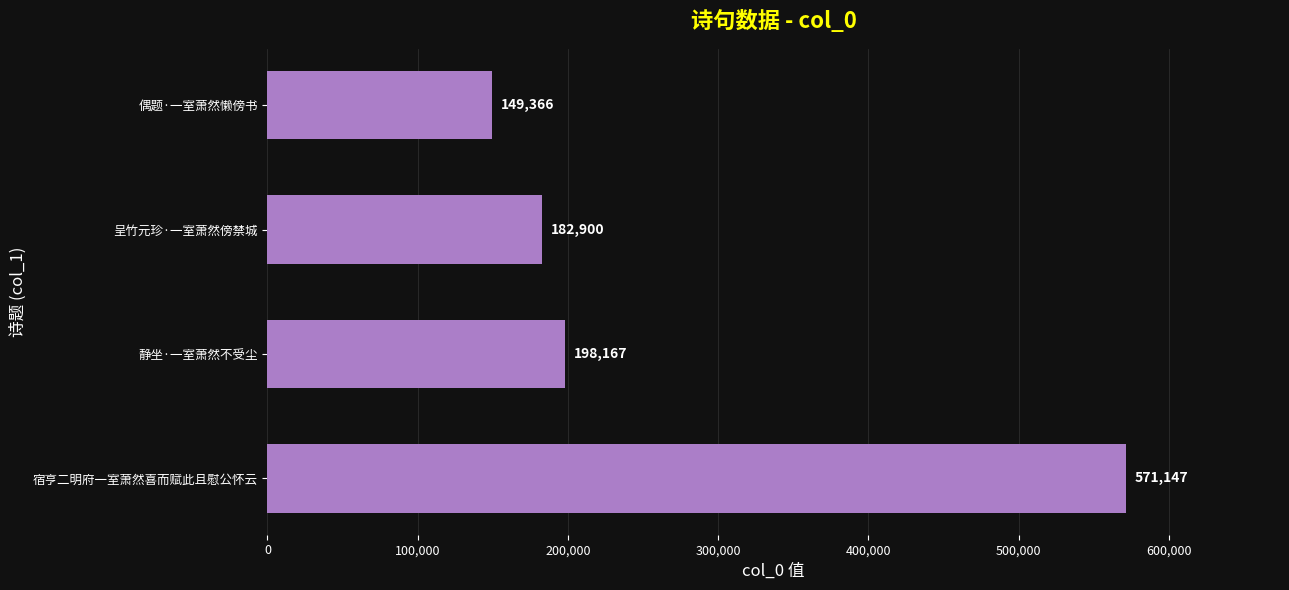

What is the sum of the values at 宿亨二明府一室萧然喜而赋此且慰公怀云 and 静坐·一室萧然不受尘?

769314